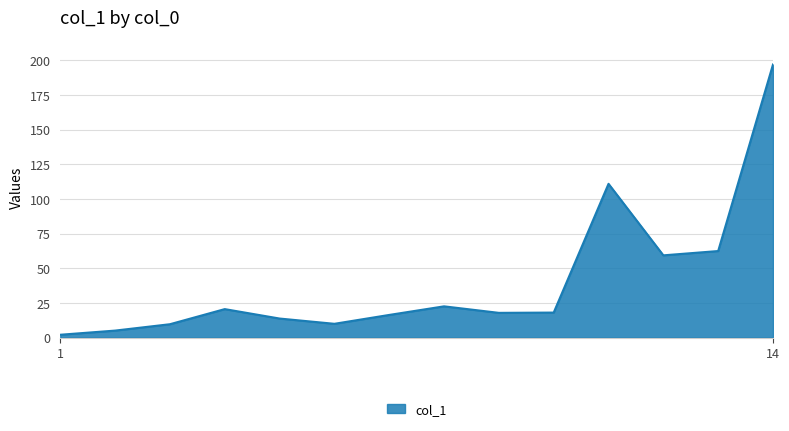

What is the difference between the maximum and minimum values?

195.0